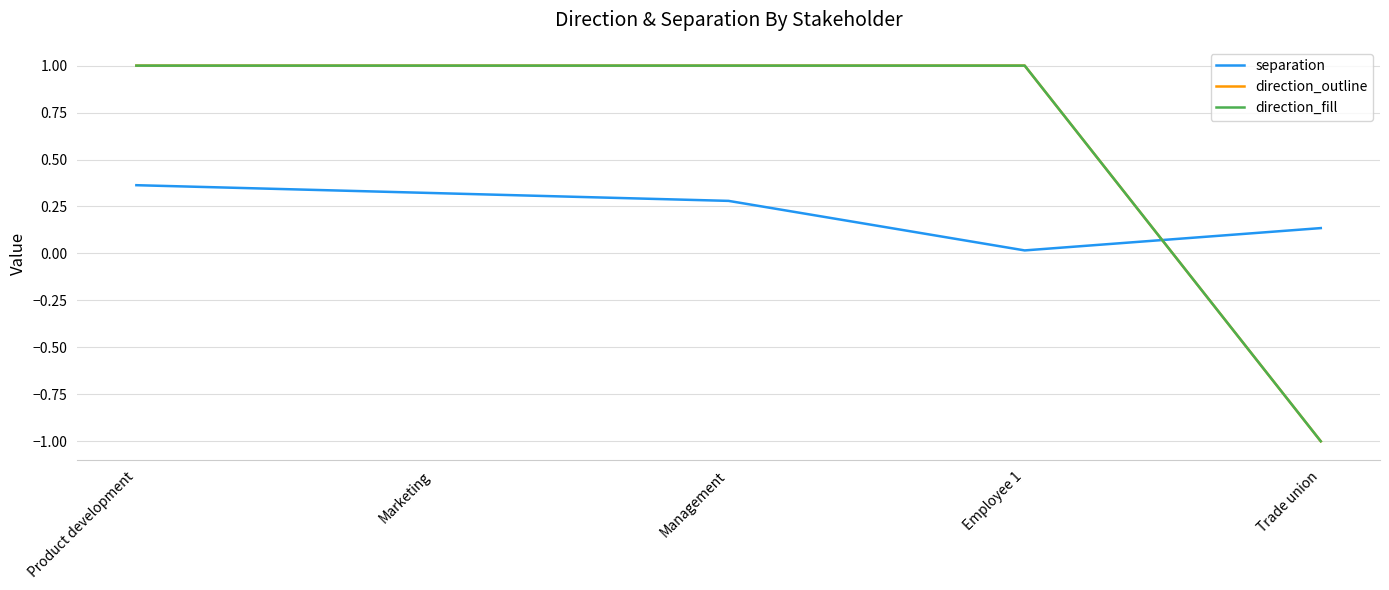

What is the maximum value for separation?

0.4